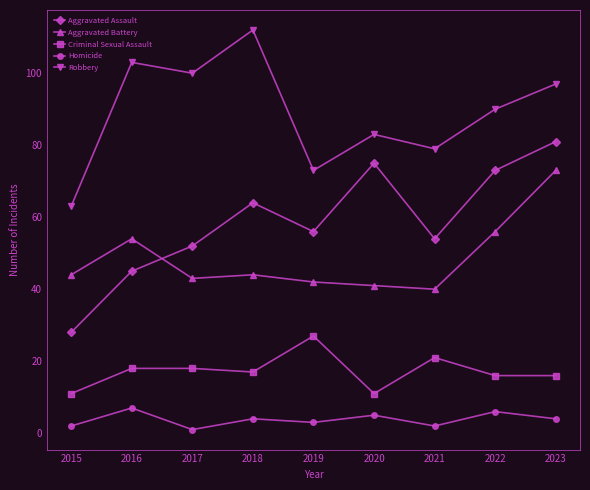

True or false: Robbery and Aggravated Battery cross at least once.

False